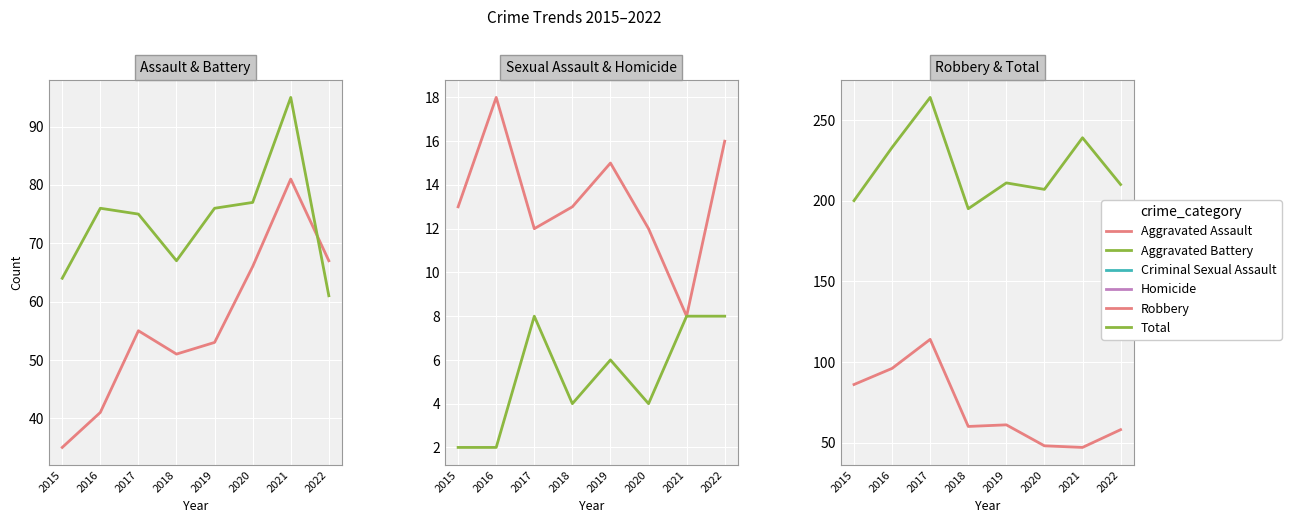

The value of Robbery at 2019 is 106. True or false?

False